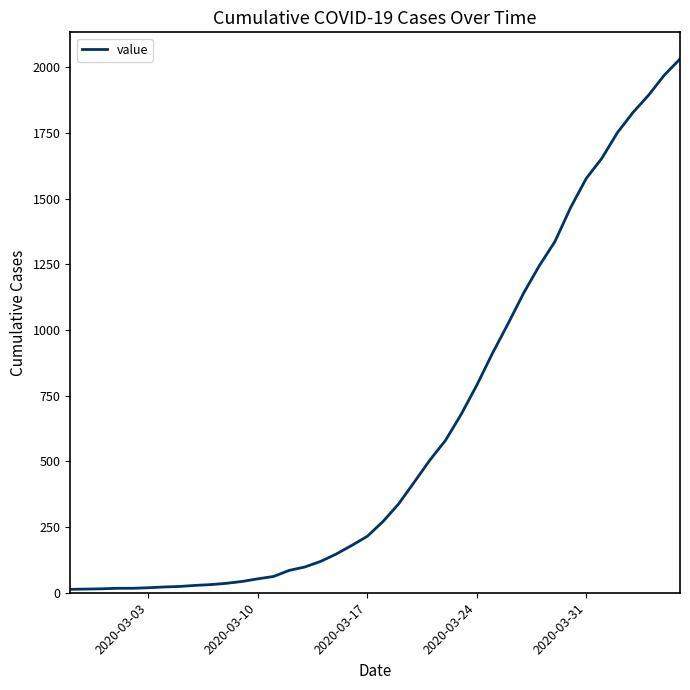

What is the difference between the maximum and minimum values?

2019